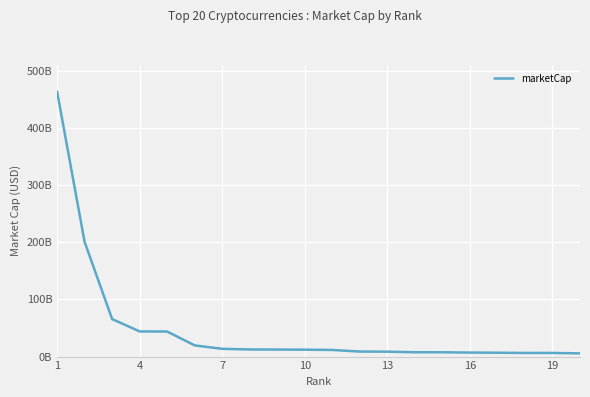

Does the chart have visible grid lines?

Yes